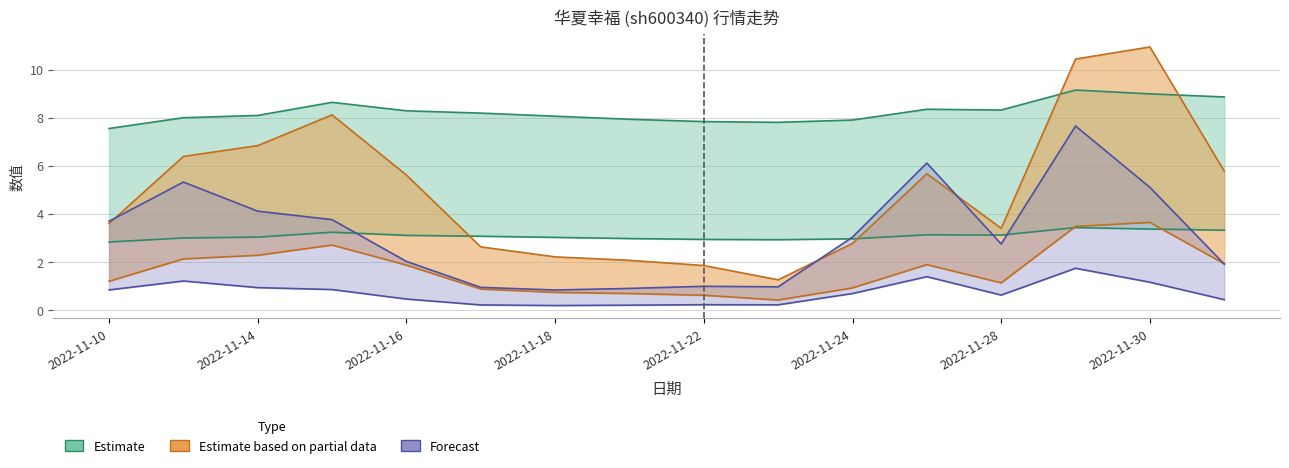

What is the approximate value of 市净率 at 2022-11-16?

3.1